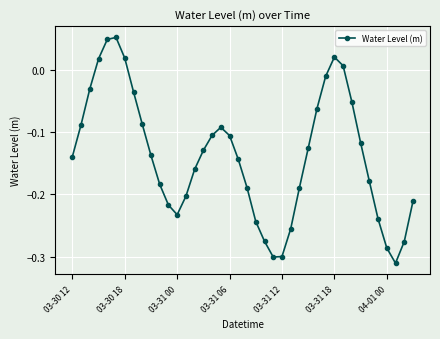

What is the sum of all values?

-5.5